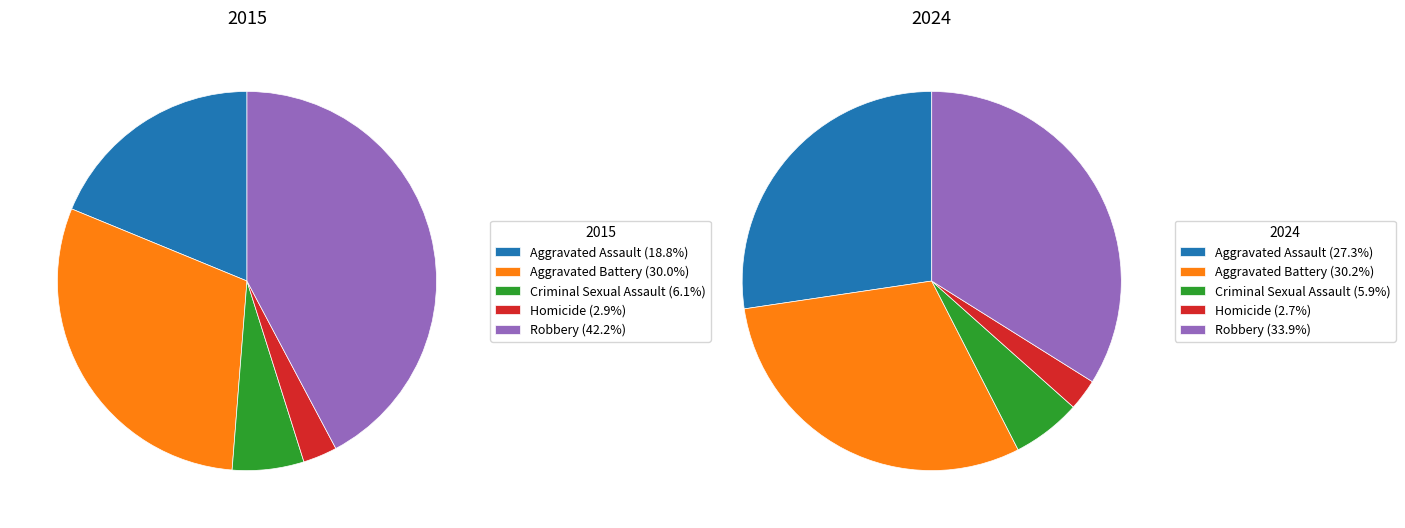

Which category has the smallest portion of the pie?

Homicide